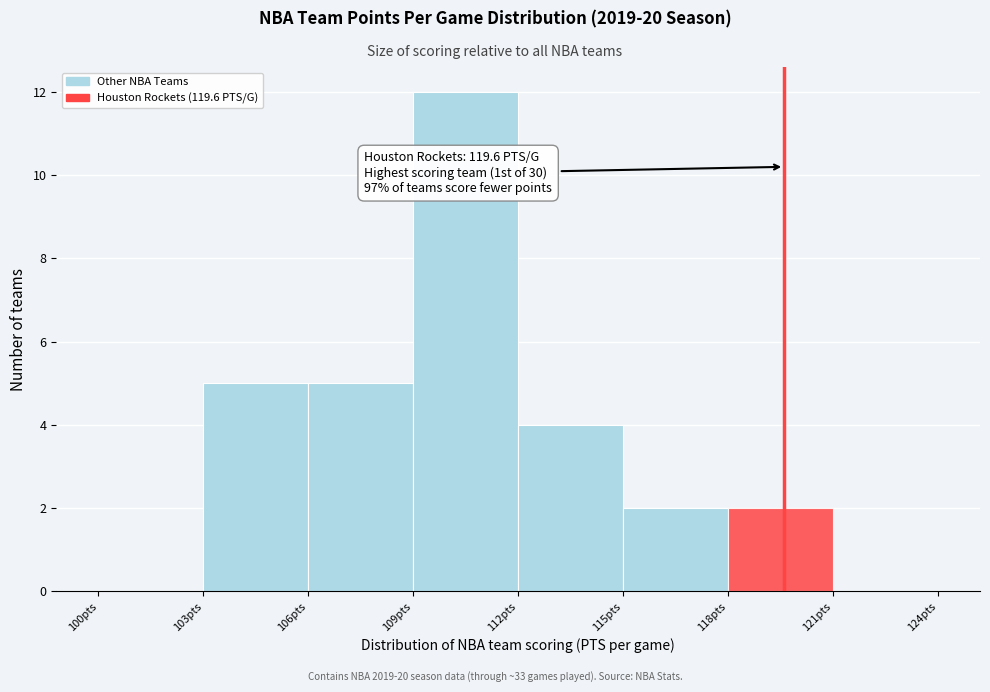

Over which range of the x-axis is the bar tallest?

109 to 112